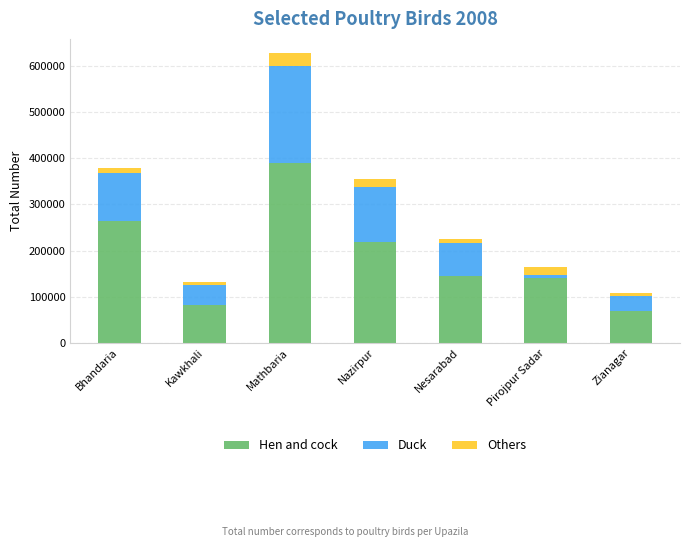

How many series are shown in this chart?

3